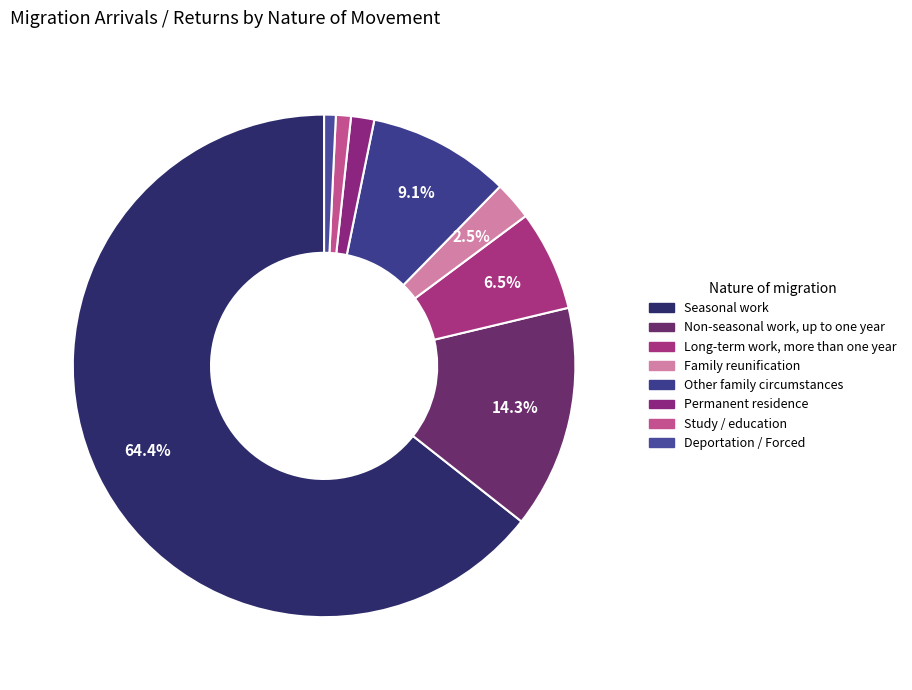

Which has a higher value, Long-term work, more than one year or Permanent residence?

Long-term work, more than one year